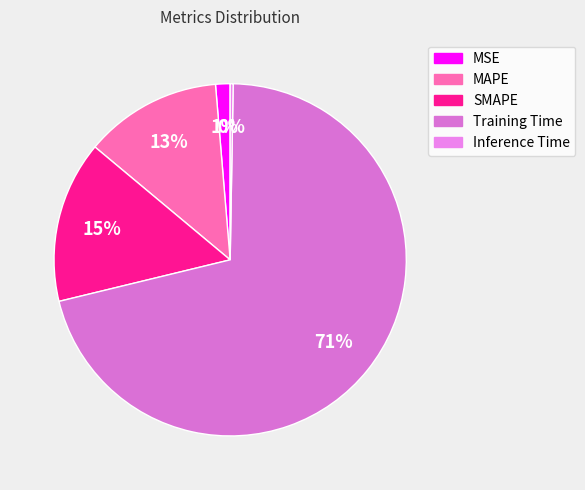

Is Training Time the majority of the pie?

Yes